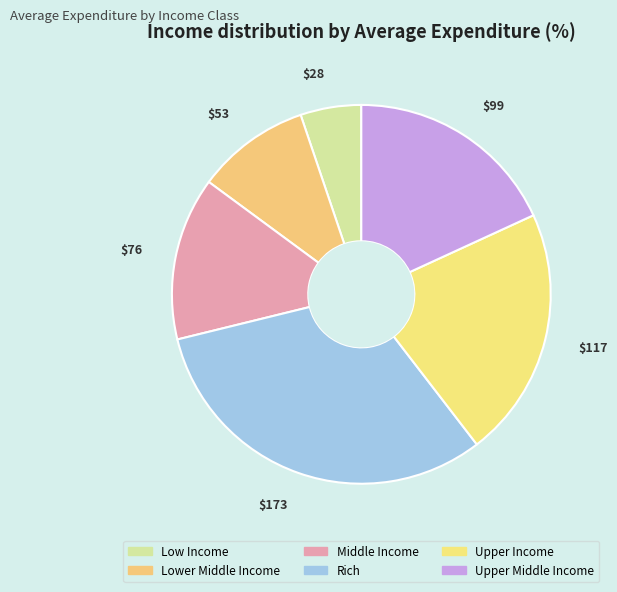

Rank the categories by value from highest to lowest.

Rich, Upper Income, Upper Middle Income, Middle Income, Lower Middle Income, Low Income